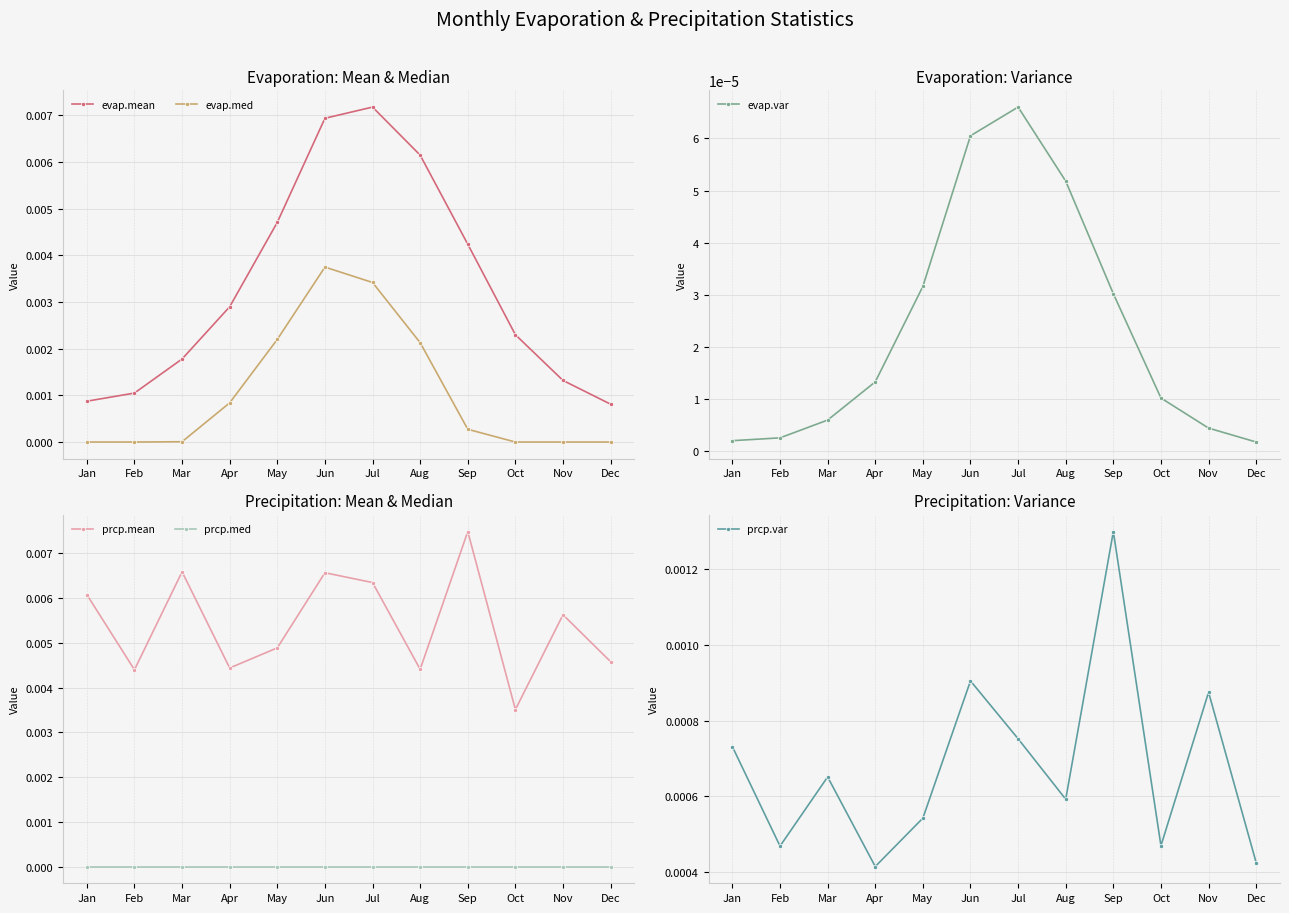

Count the number of data series in this chart.

6